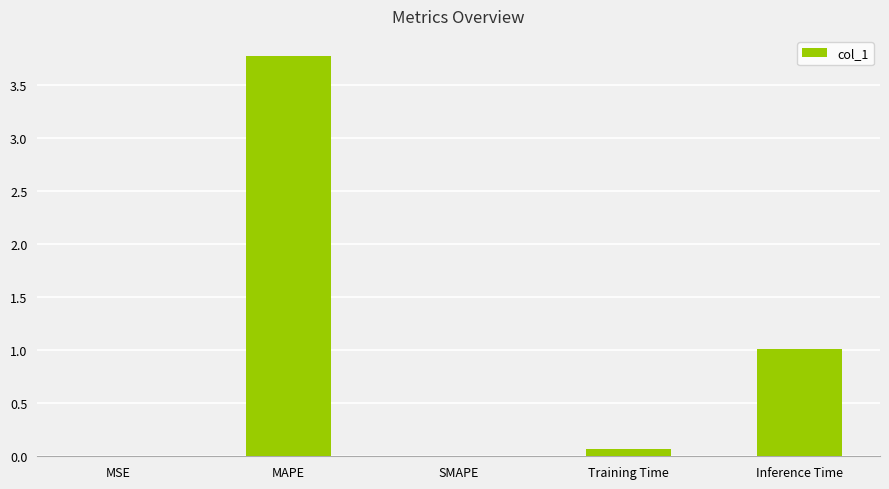

What is the maximum value shown in the chart?

3.8